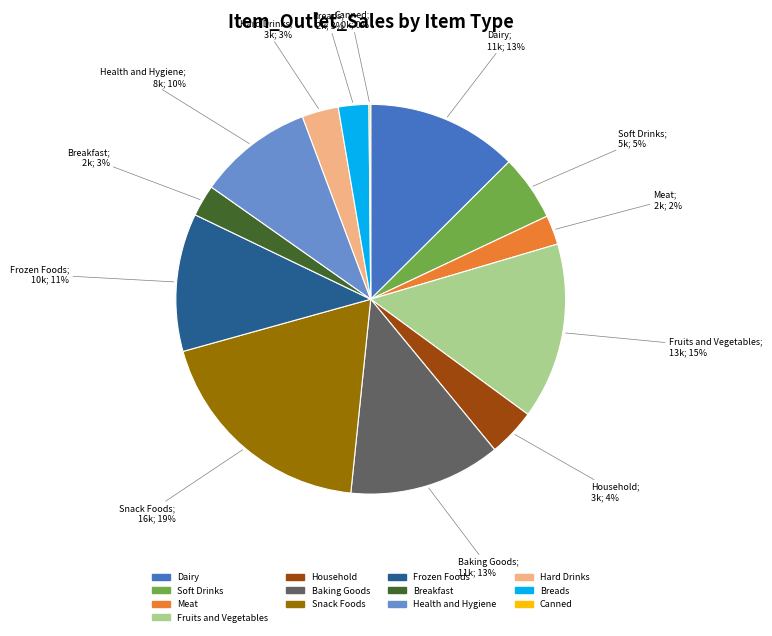

Between Fruits and Vegetables and Household, which is larger?

Fruits and Vegetables